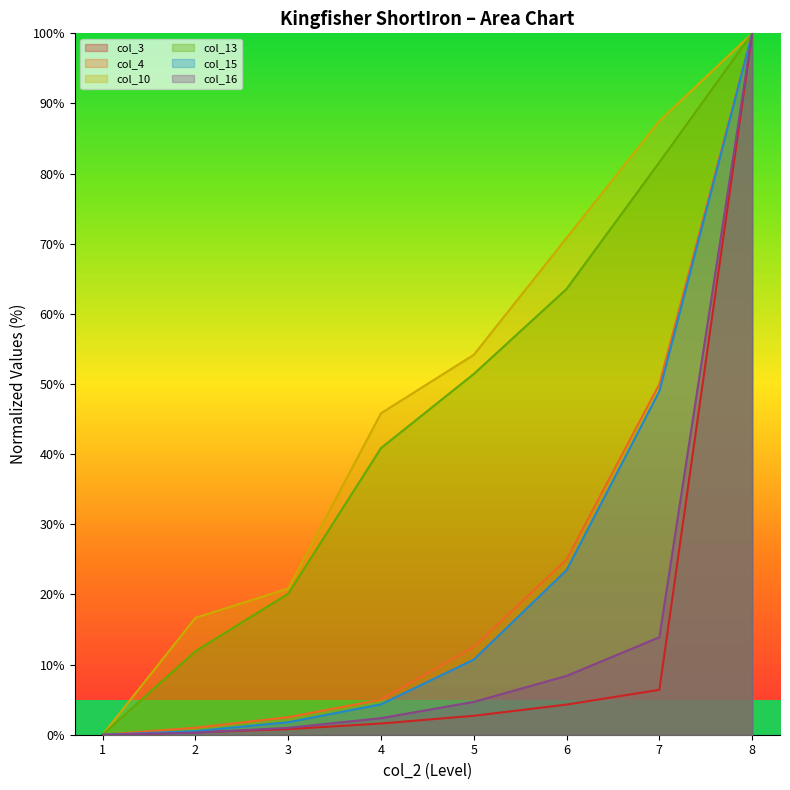

Reading right to left, transcribe all the data shown in this chart.

col_3: 100.0	6.4	4.3	2.7	1.6	0.8	0.3	0.0
col_4: 100.0	50.0	25.0	12.5	5.0	2.5	1.0	0.0
col_10: 100.0	87.5	70.8	54.2	45.8	20.8	16.7	0.0
col_13: 100.0	81.6	63.6	51.4	40.9	20.1	11.9	0.0
col_15: 100.0	49.0	23.5	10.7	4.3	1.8	0.5	0.0
col_16: 100.0	13.9	8.4	4.7	2.4	1.0	0.3	0.0